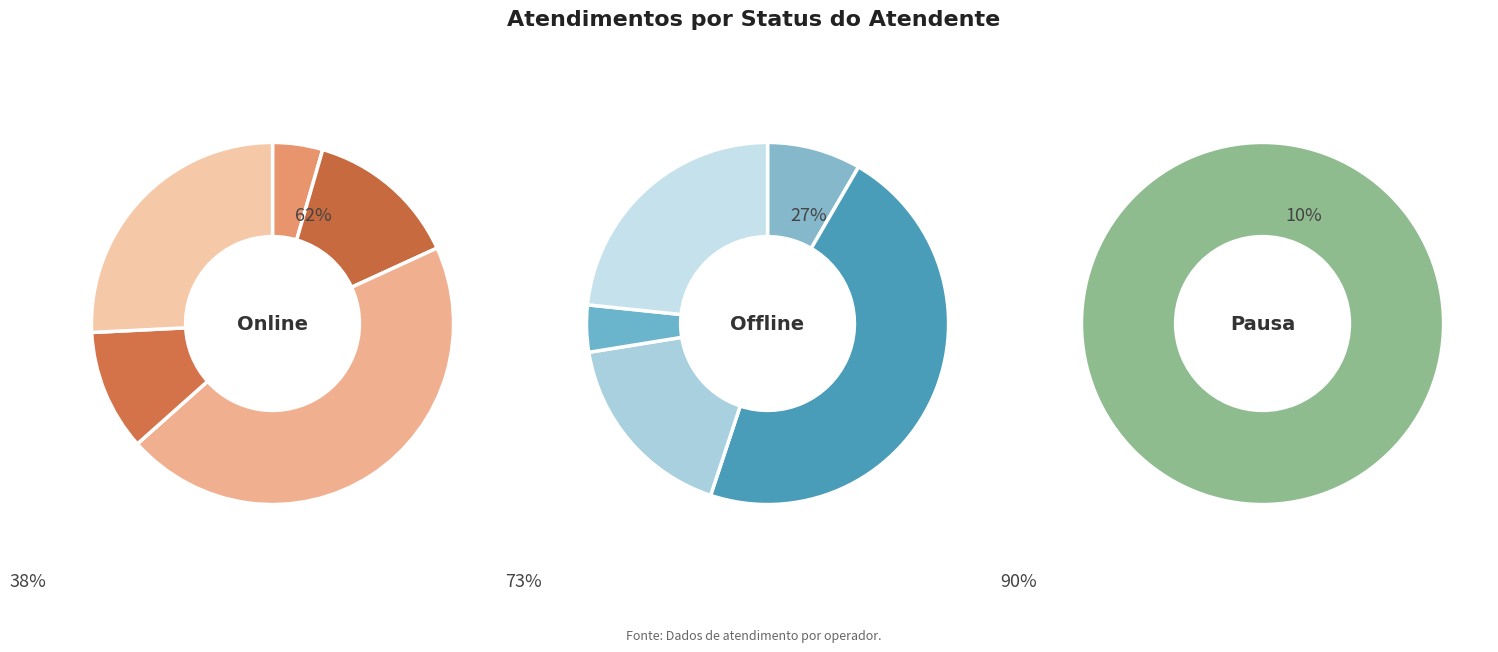

The Oxana Andreli da Silva slice represents 1% of the pie. True or false?

False